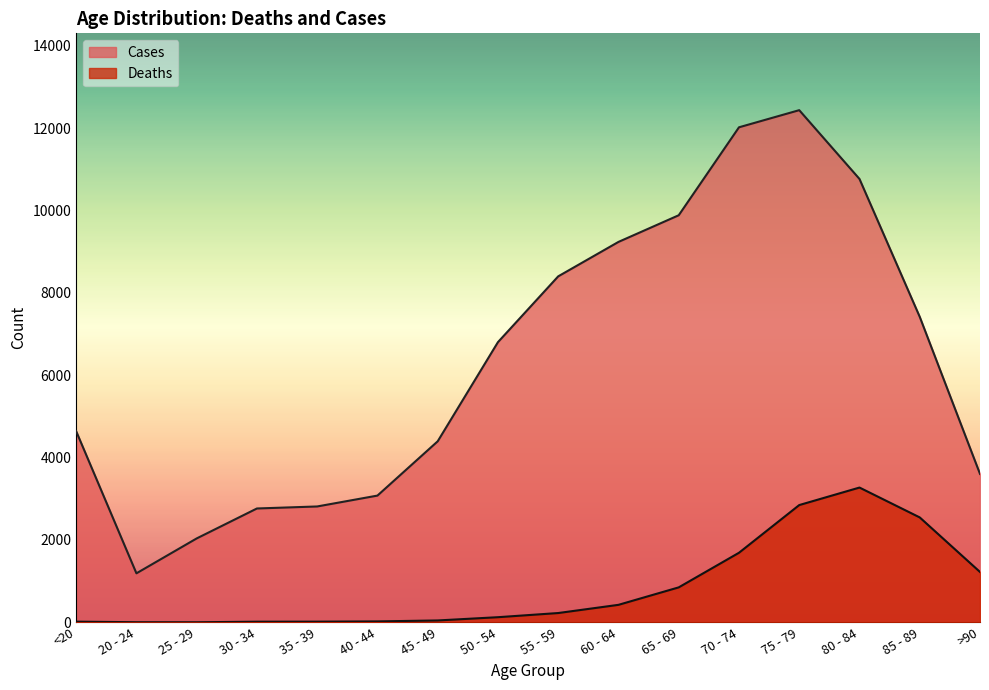

Which series has the widest spread of values?

Cases